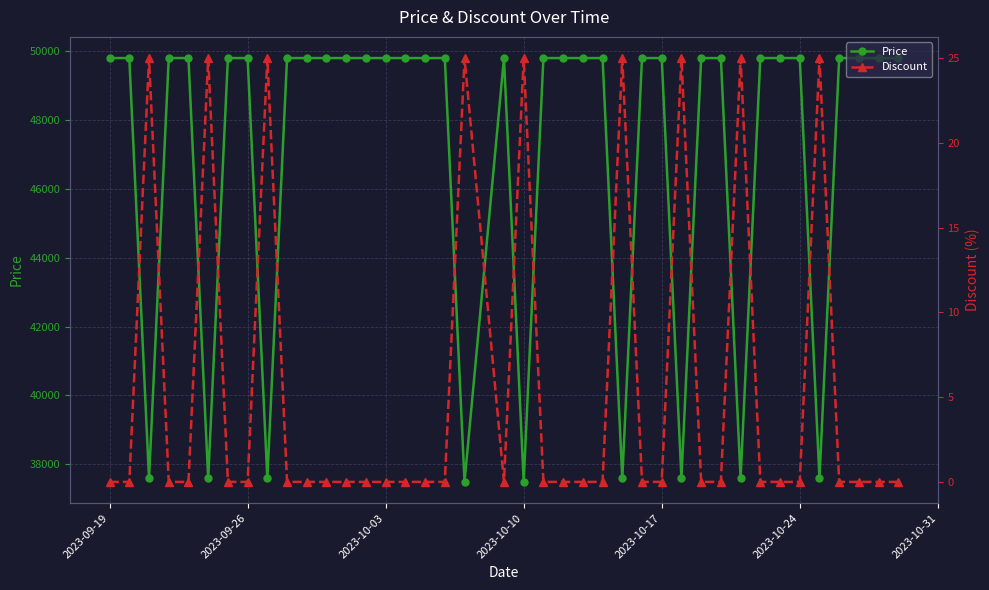

True or false: Price and Discount cross at least once.

False